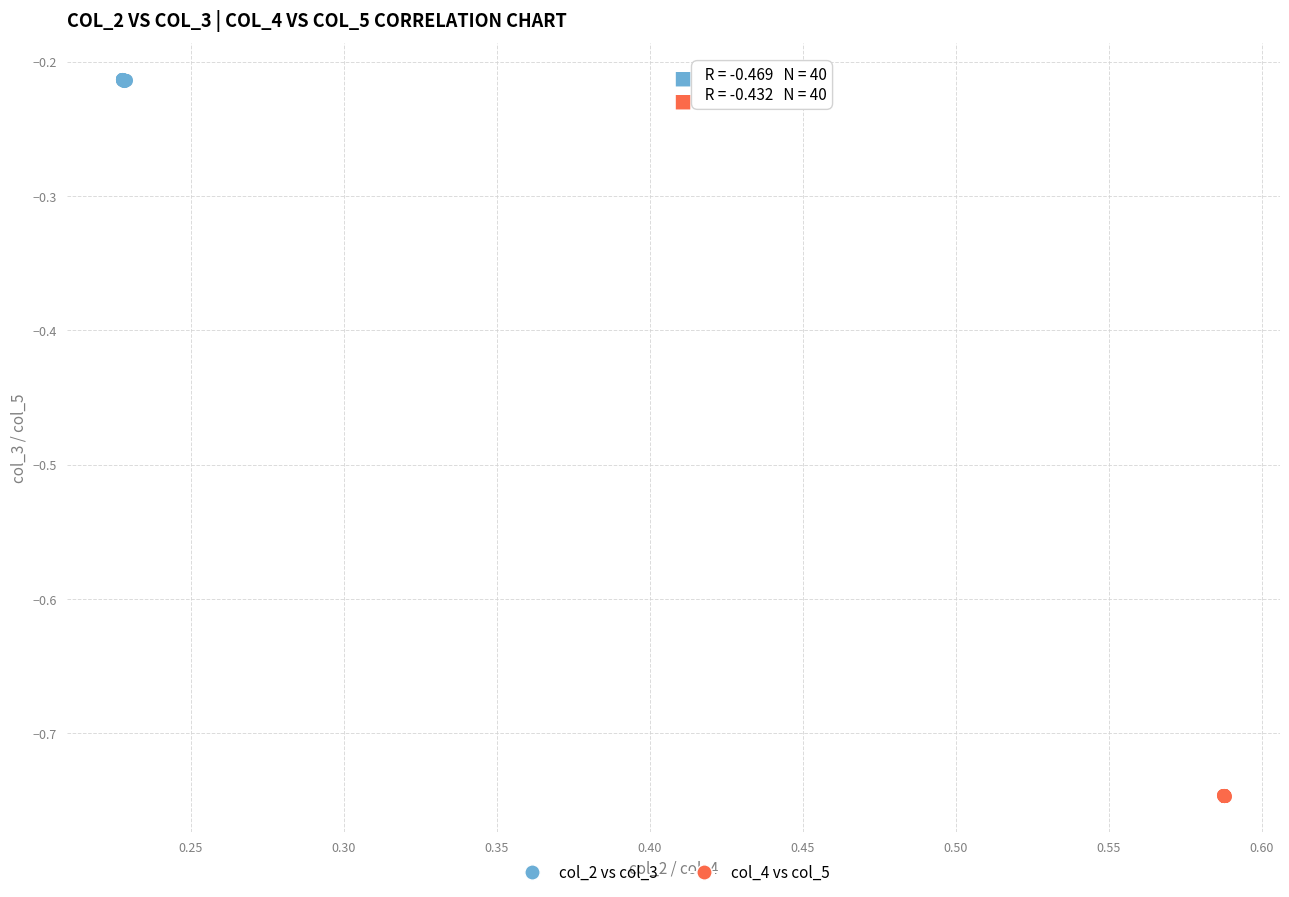

Which series reaches the minimum Y coordinate?

col_4 vs col_5